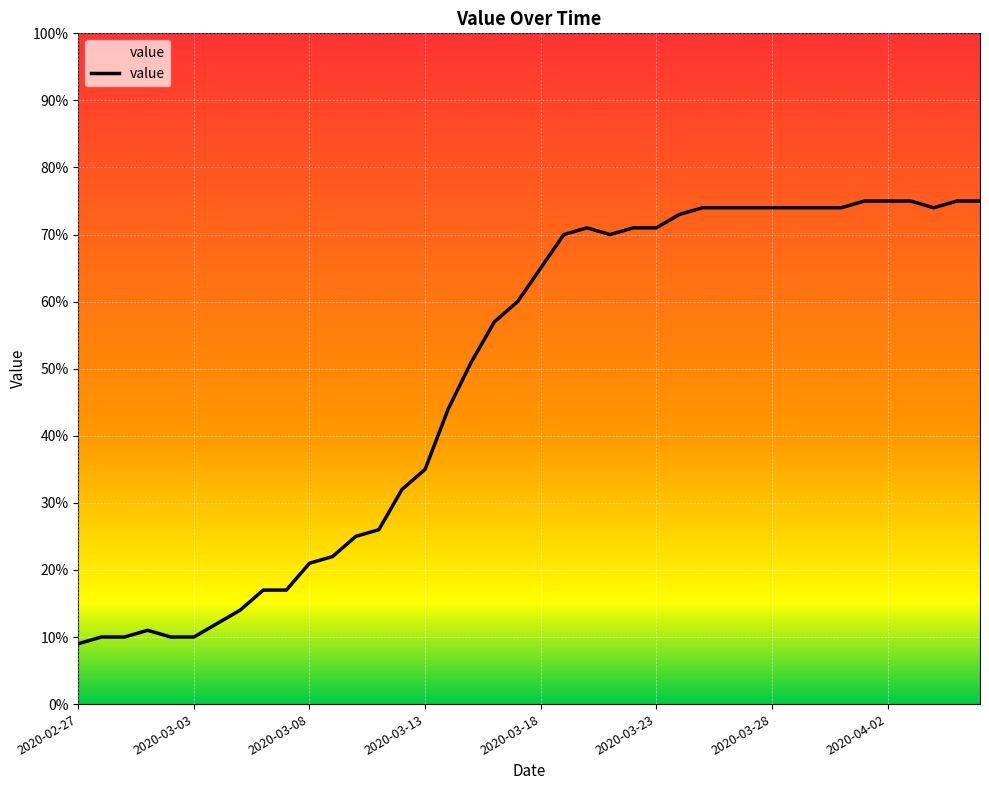

What is the difference between the maximum and minimum values?

66